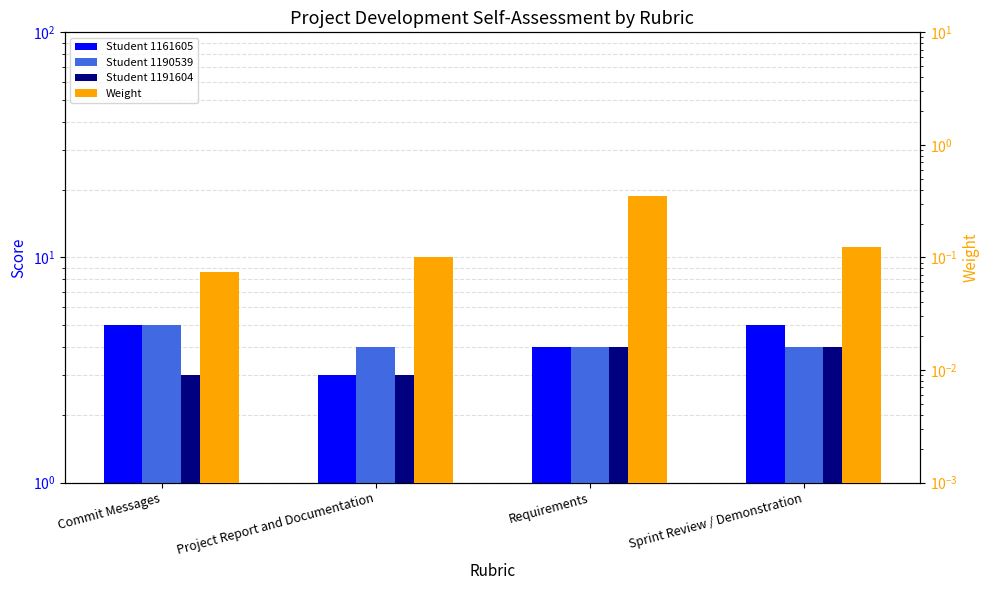

What is the sum of all Student 1191604 values?

14.0